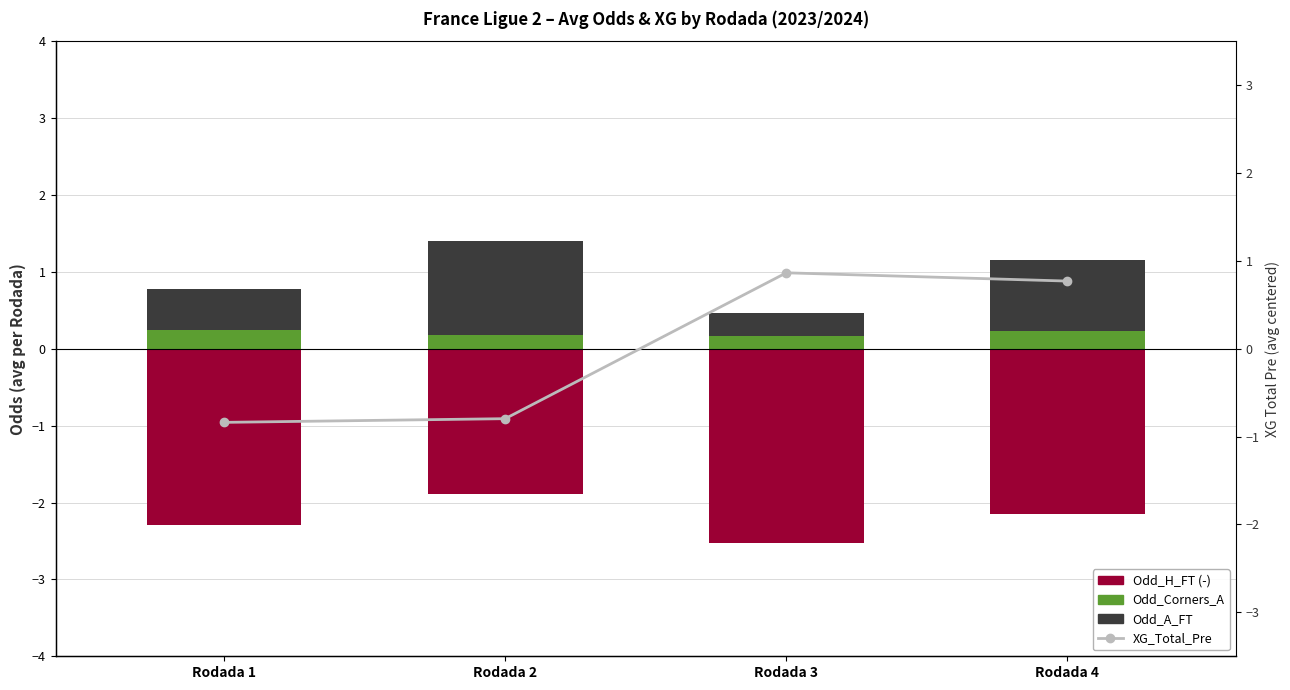

At which category is the sum across all series the highest?

Rodada 4